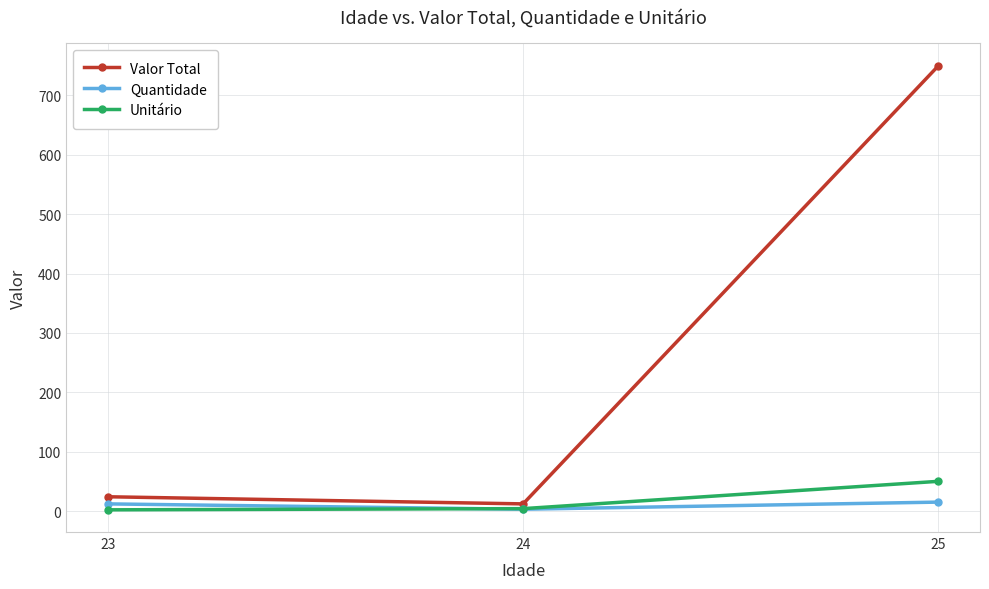

Which series has the widest spread of values?

Valor Total